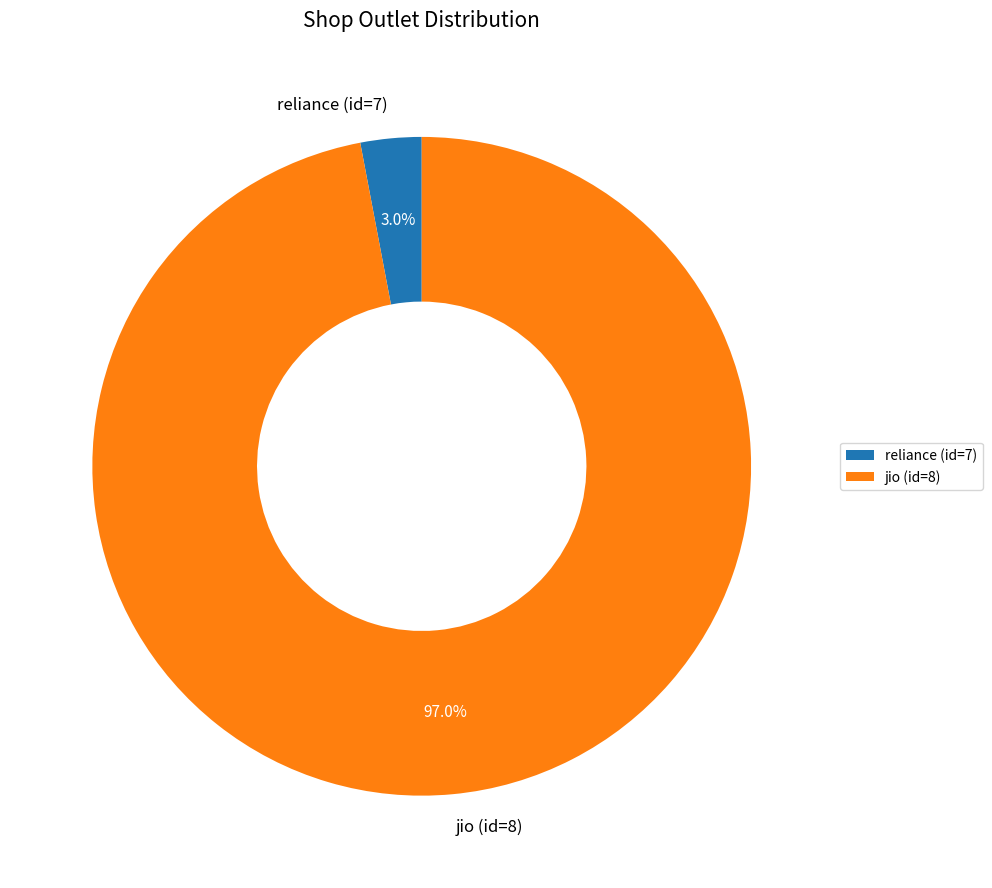

To the nearest percent, what portion does reliance (id=7) represent?

3%